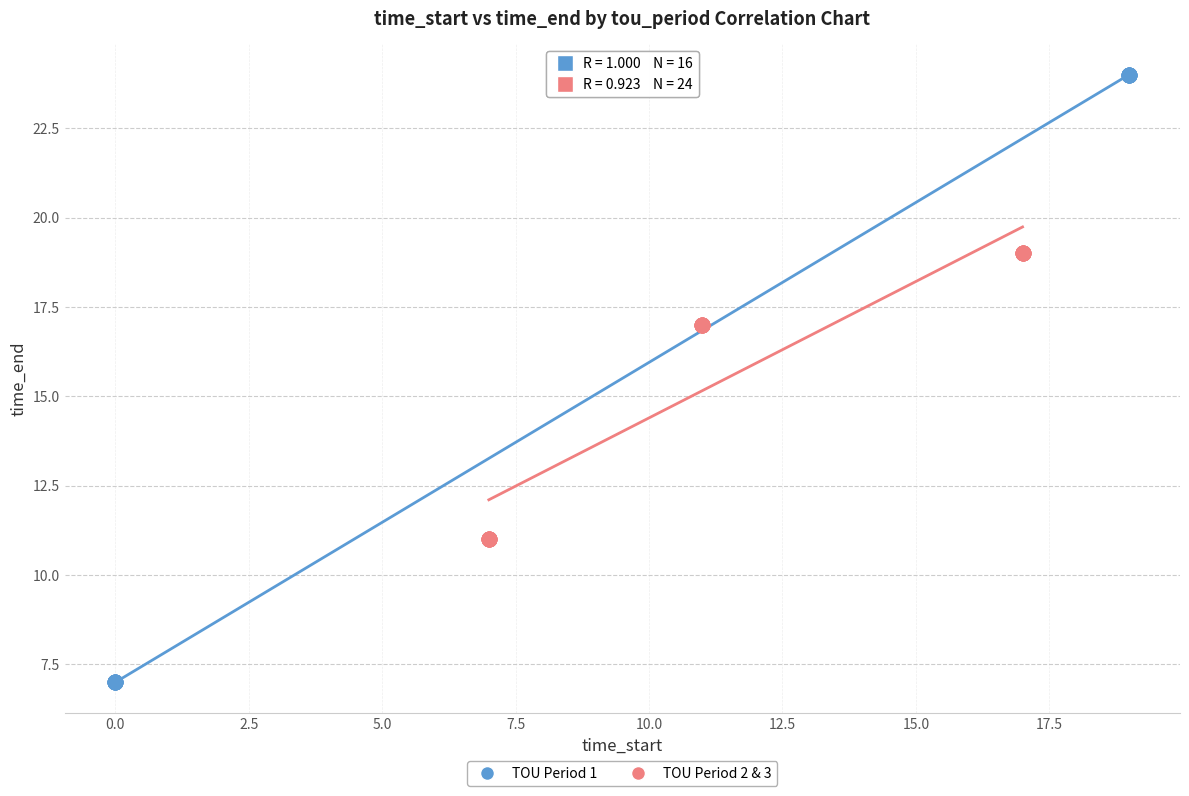

What are all the series names shown in the legend?

TOU Period 1, TOU Period 2 & 3